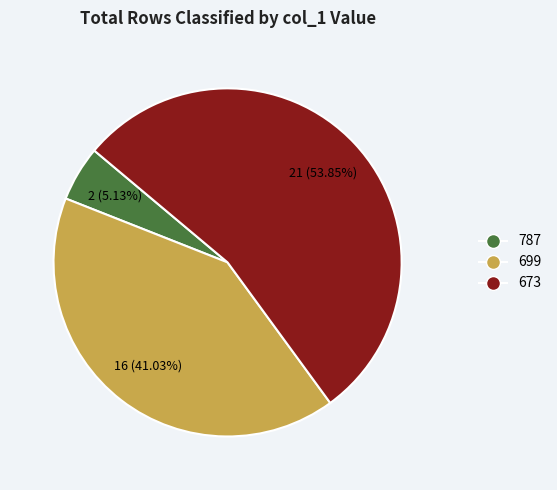

To the nearest percent, what percentage of the pie is 699?

41%